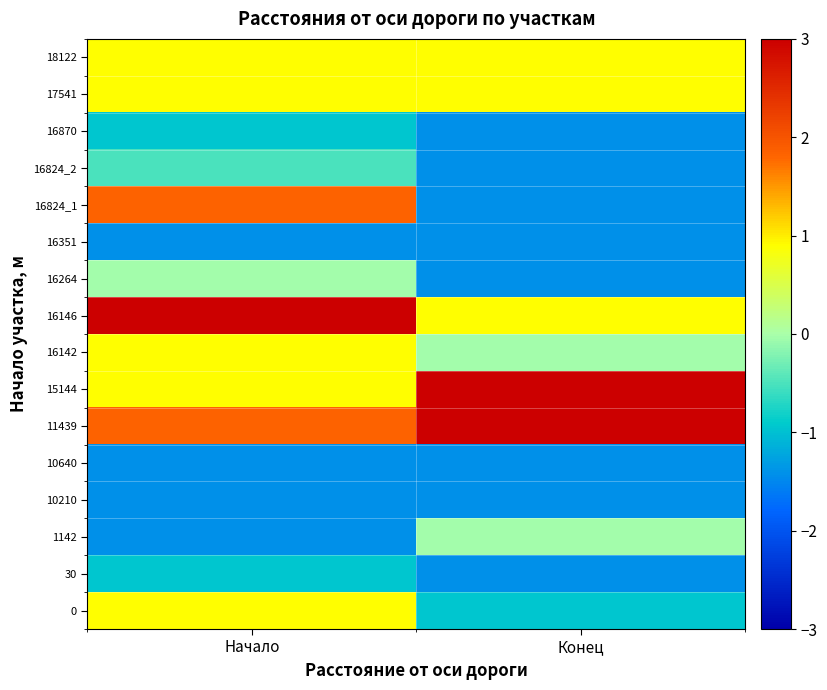

Reading left to right, extract all data points from this chart.

0: Начало=0.9	Конец=-1.0
30: Начало=-1.0	Конец=-1.4
1142: Начало=-1.4	Конец=-0.0
10210: Начало=-1.4	Конец=-1.4
10640: Начало=-1.4	Конец=-1.4
11439: Начало=1.8	Конец=3.2
15144: Начало=0.9	Конец=3.2
16142: Начало=0.9	Конец=-0.0
16146: Начало=3.2	Конец=0.9
16264: Начало=-0.0	Конец=-1.4
16351: Начало=-1.4	Конец=-1.4
16824_1: Начало=1.8	Конец=-1.4
16824_2: Начало=-0.5	Конец=-1.4
16870: Начало=-1.0	Конец=-1.4
17541: Начало=0.9	Конец=0.9
18122: Начало=0.9	Конец=0.9